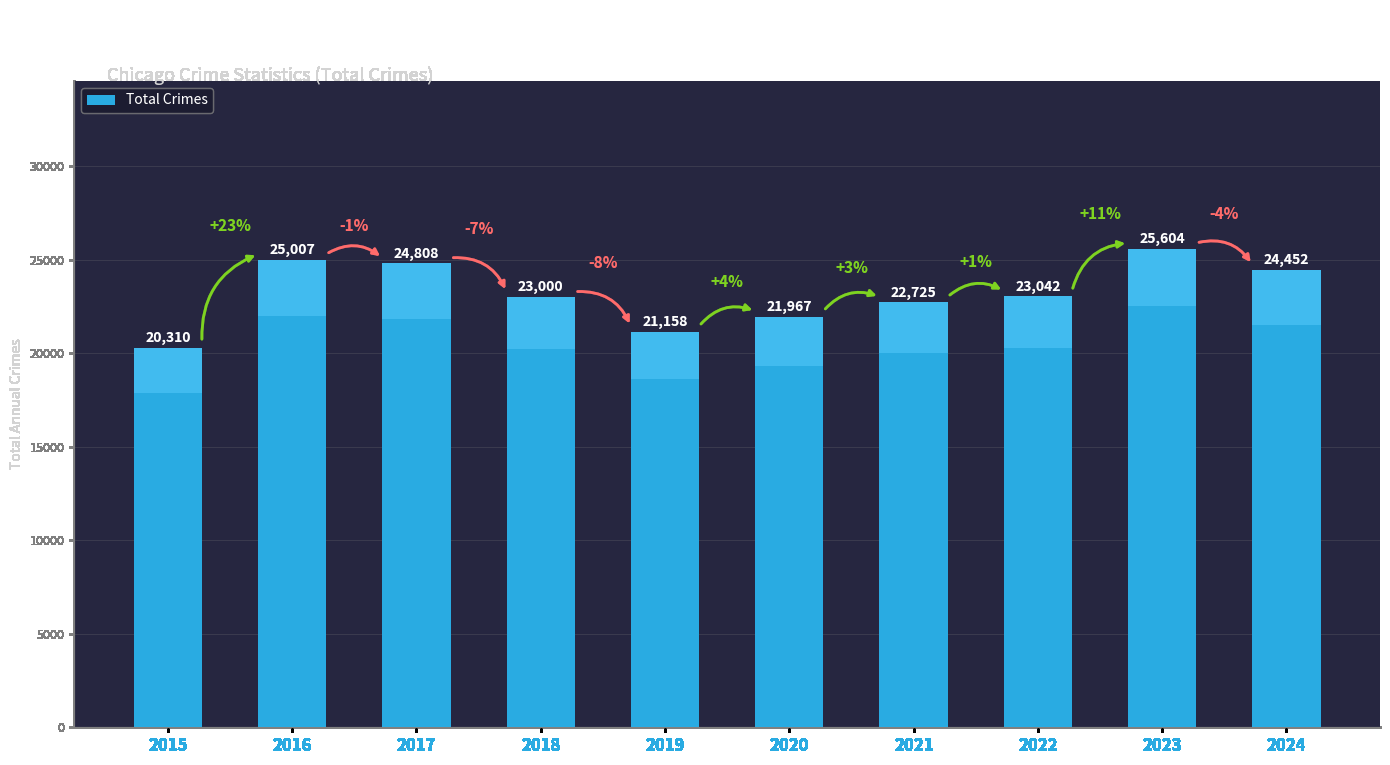

How many bars are there in total?

10